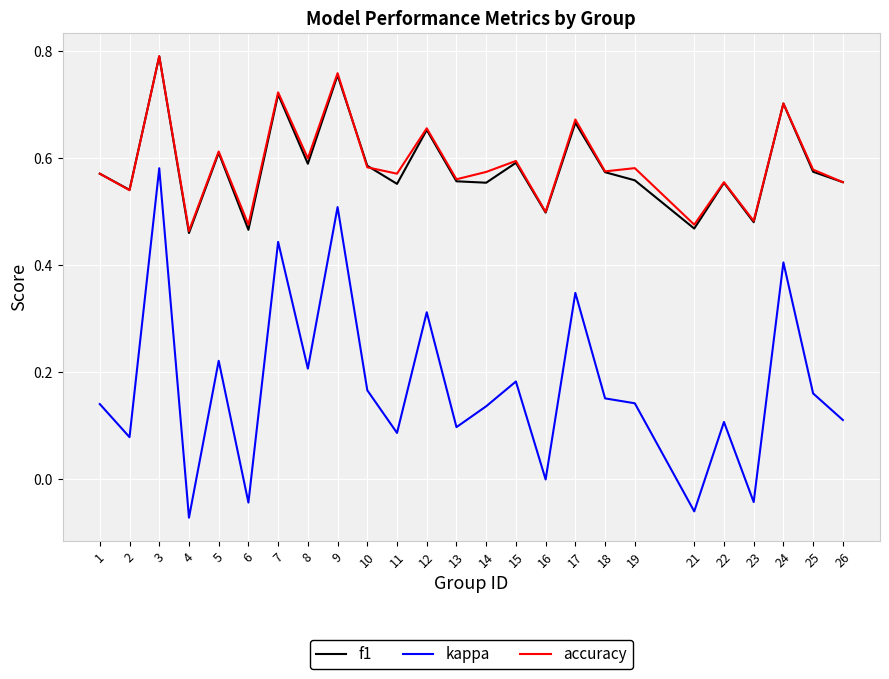

Is this an area chart (filled region under the line)?

No